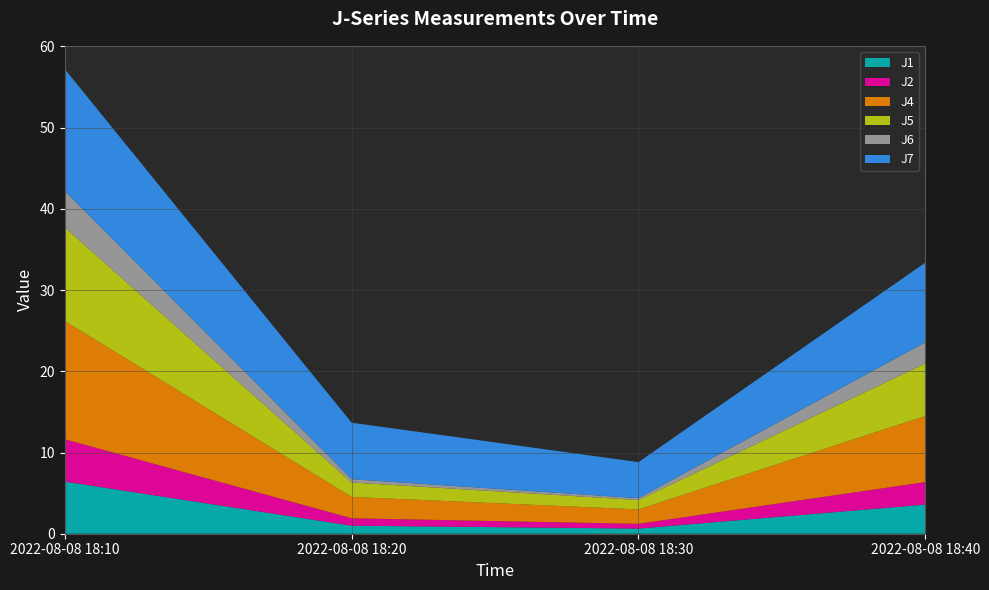

Reading left to right, transcribe all the data shown in this chart.

J1: 2022-08-08 18:10=6.4	2022-08-08 18:20=1.0	2022-08-08 18:30=0.6	2022-08-08 18:40=3.6
J2: 2022-08-08 18:10=5.2	2022-08-08 18:20=0.9	2022-08-08 18:30=0.6	2022-08-08 18:40=2.8
J4: 2022-08-08 18:10=14.6	2022-08-08 18:20=2.6	2022-08-08 18:30=1.8	2022-08-08 18:40=8.1
J5: 2022-08-08 18:10=11.5	2022-08-08 18:20=1.8	2022-08-08 18:30=1.2	2022-08-08 18:40=6.5
J6: 2022-08-08 18:10=4.5	2022-08-08 18:20=0.4	2022-08-08 18:30=0.2	2022-08-08 18:40=2.6
J7: 2022-08-08 18:10=15.0	2022-08-08 18:20=7.0	2022-08-08 18:30=4.4	2022-08-08 18:40=9.8